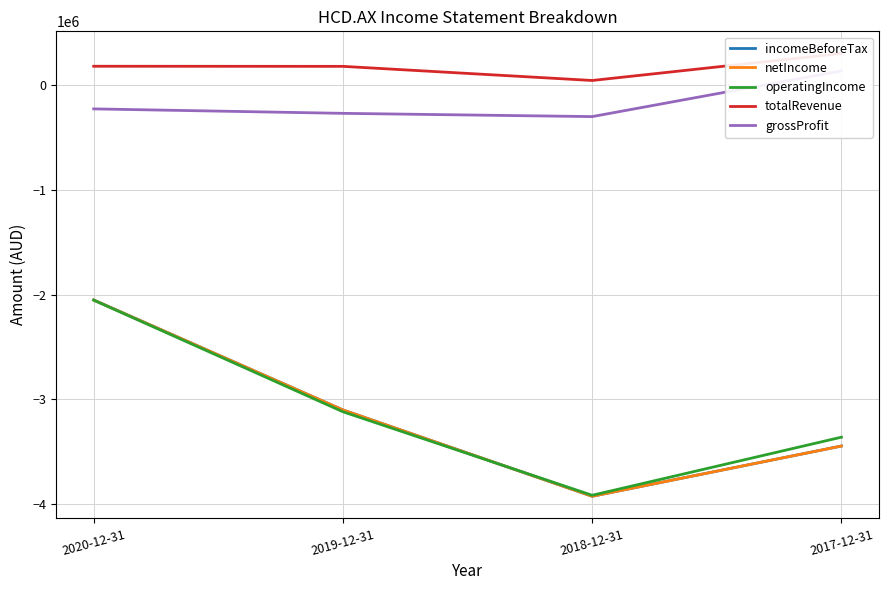

What is the sum of all netIncome values?

-12530834